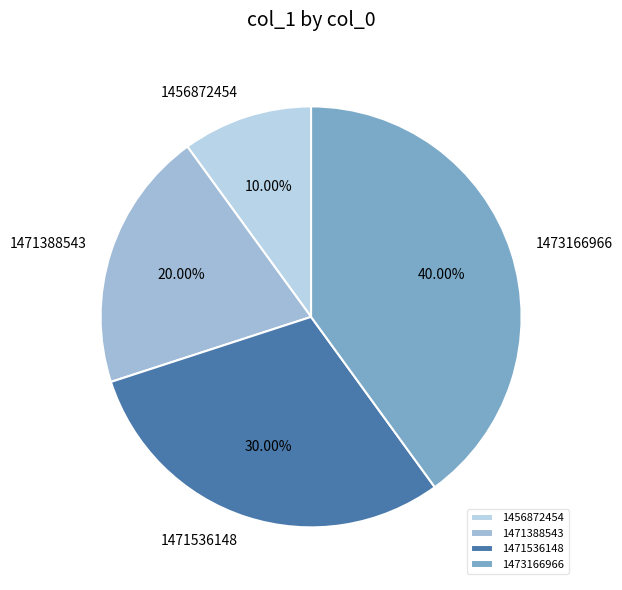

Do 1471388543 and 1456872454 together represent more than half of the pie?

No